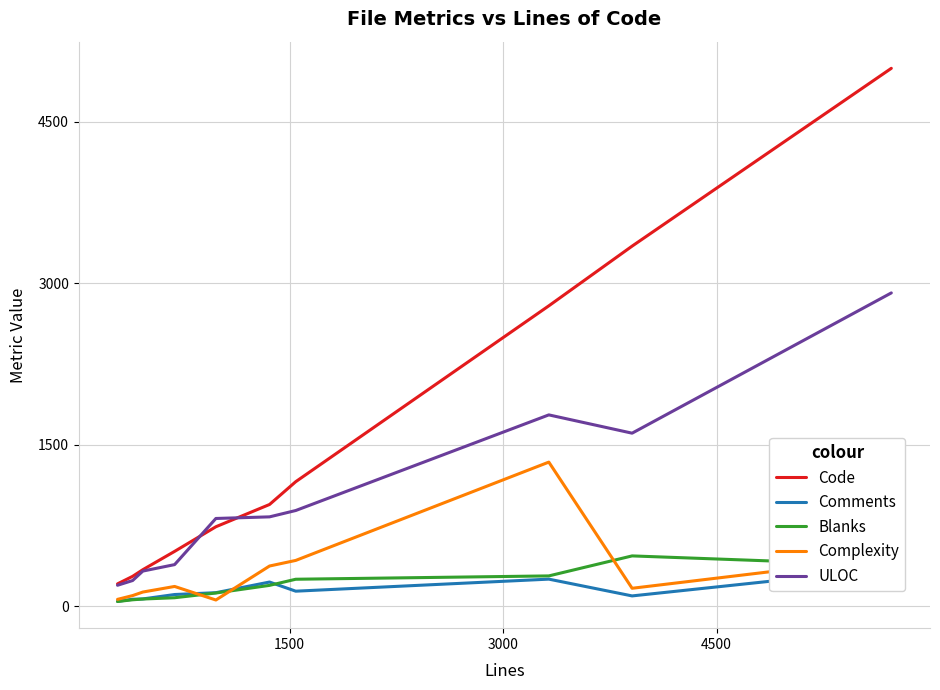

What is the minimum value for Code?

206